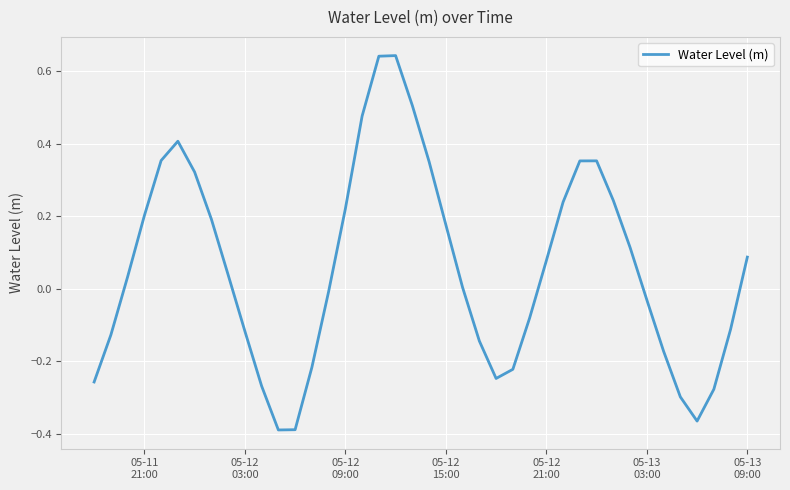

What is the difference between the maximum and minimum values?

1.0